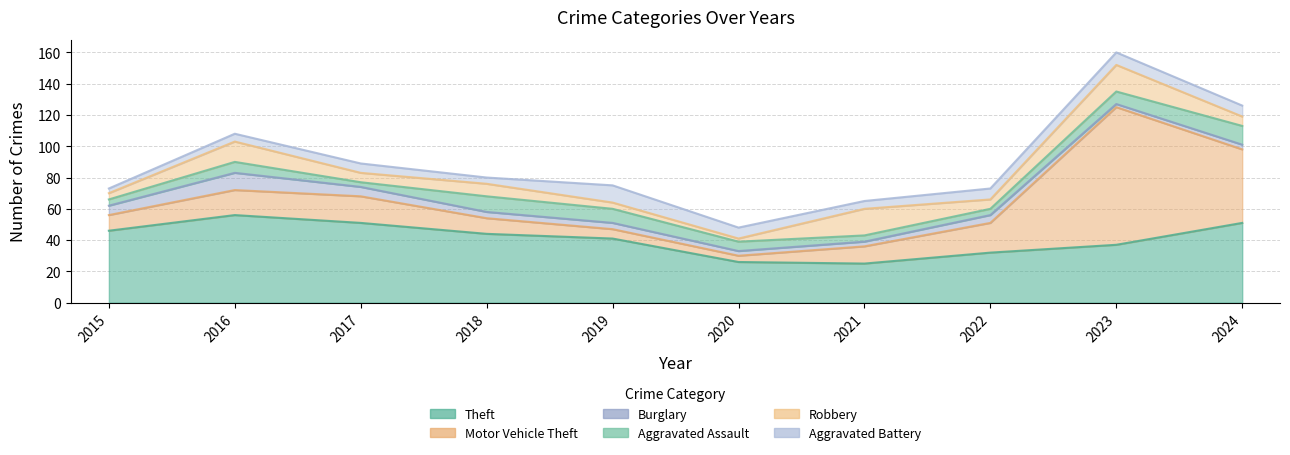

What are all the series names shown in the legend?

Theft, Motor Vehicle Theft, Burglary, Aggravated Assault, Robbery, Aggravated Battery